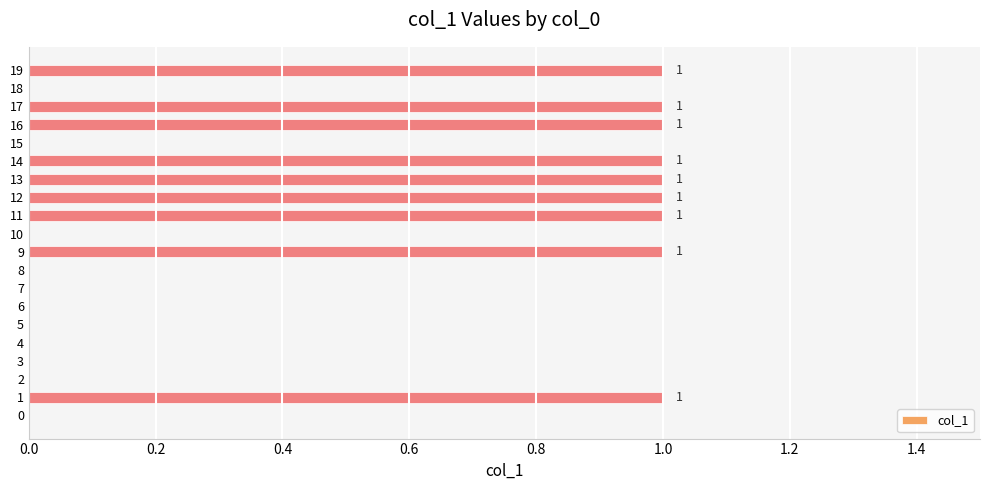

The chart shows a value of -1 at 10. True or false?

False